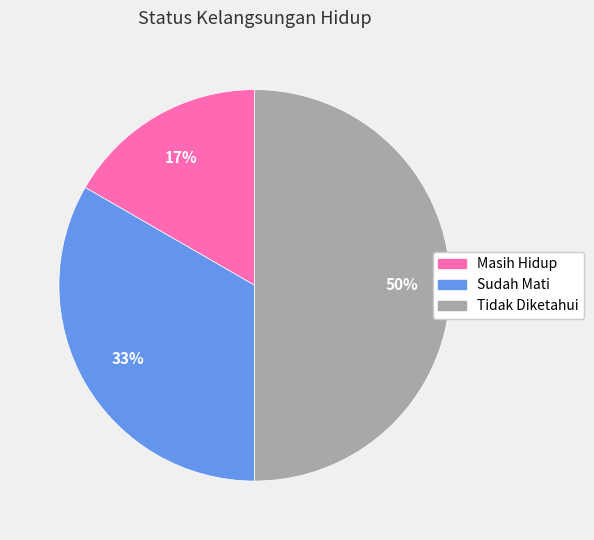

Do Tidak Diketahui and Masih Hidup together represent more than half of the pie?

Yes